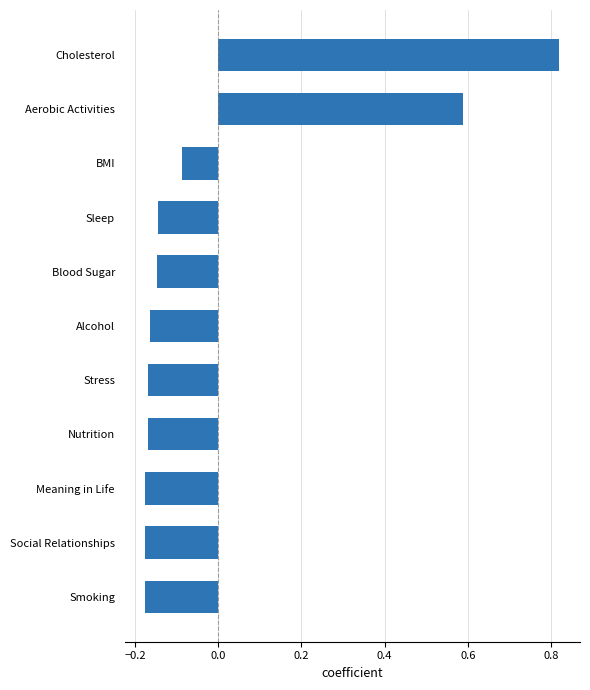

Between Aerobic Activities and Meaning in Life, which is larger?

Aerobic Activities